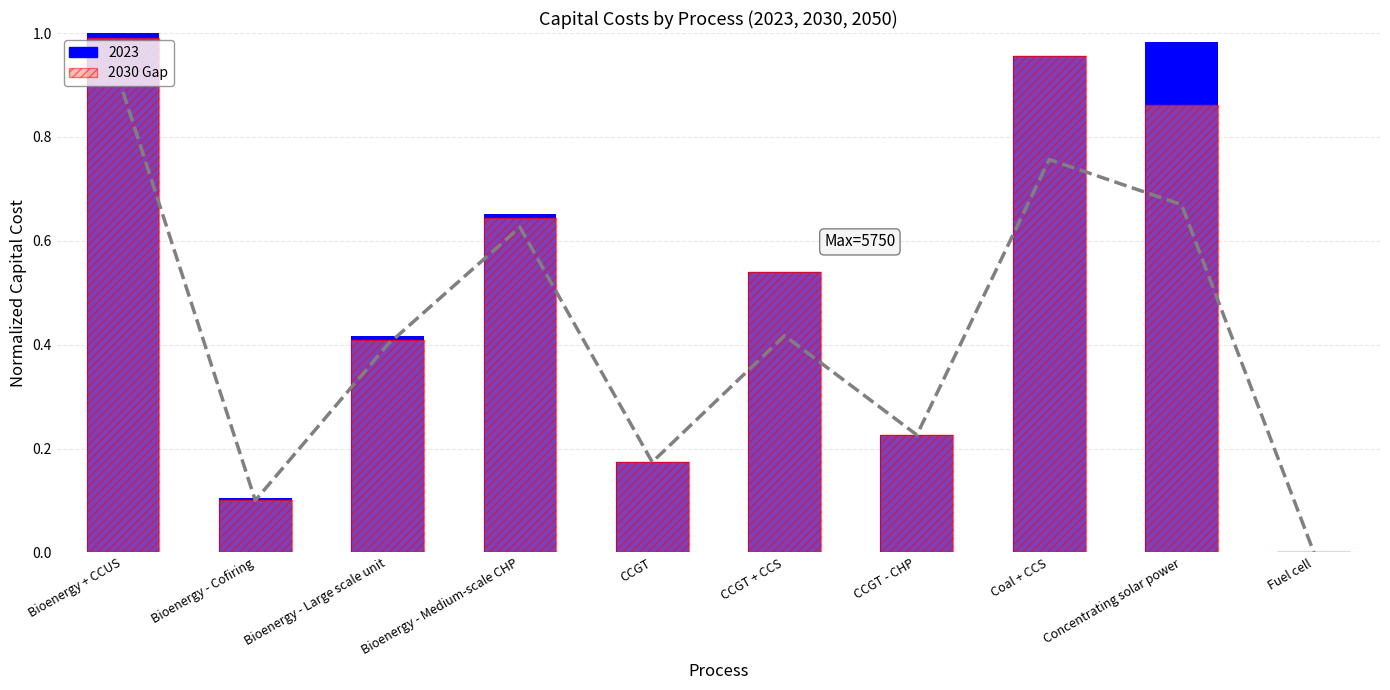

What is the difference between the highest and lowest values at Bioenergy - Medium-scale CHP?

0.6